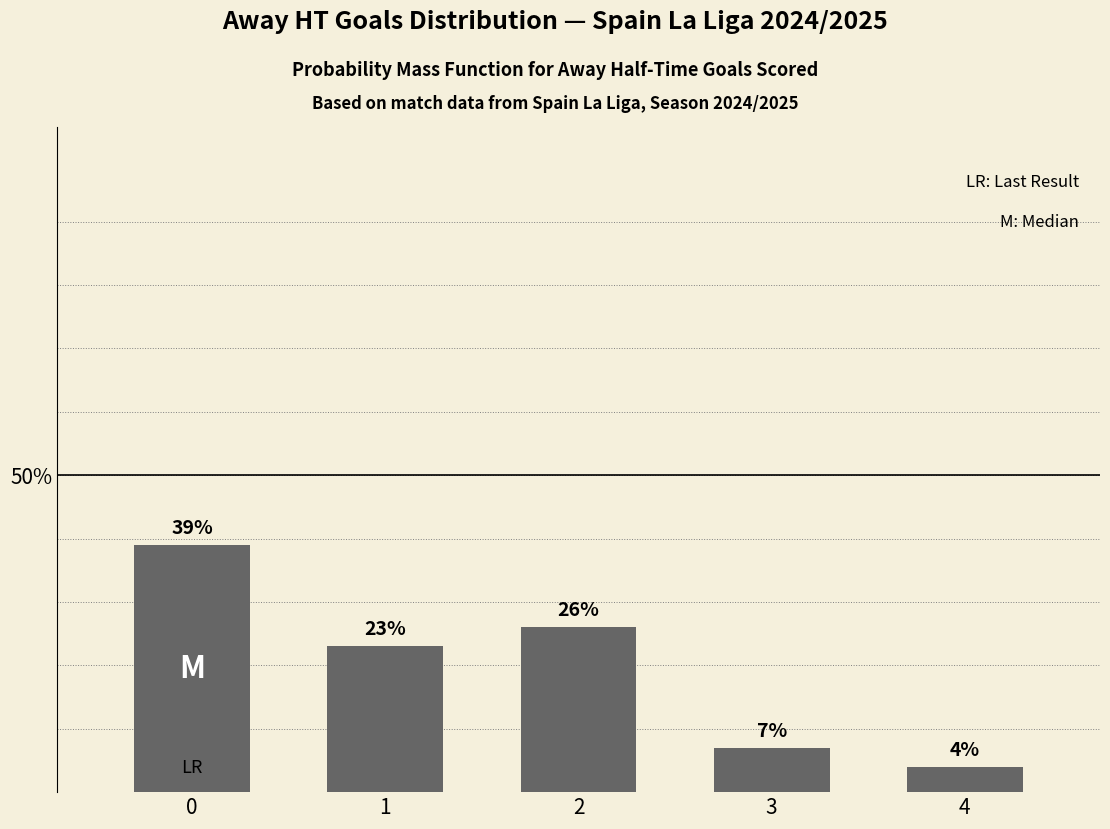

At which label is the value closest to 21?

1